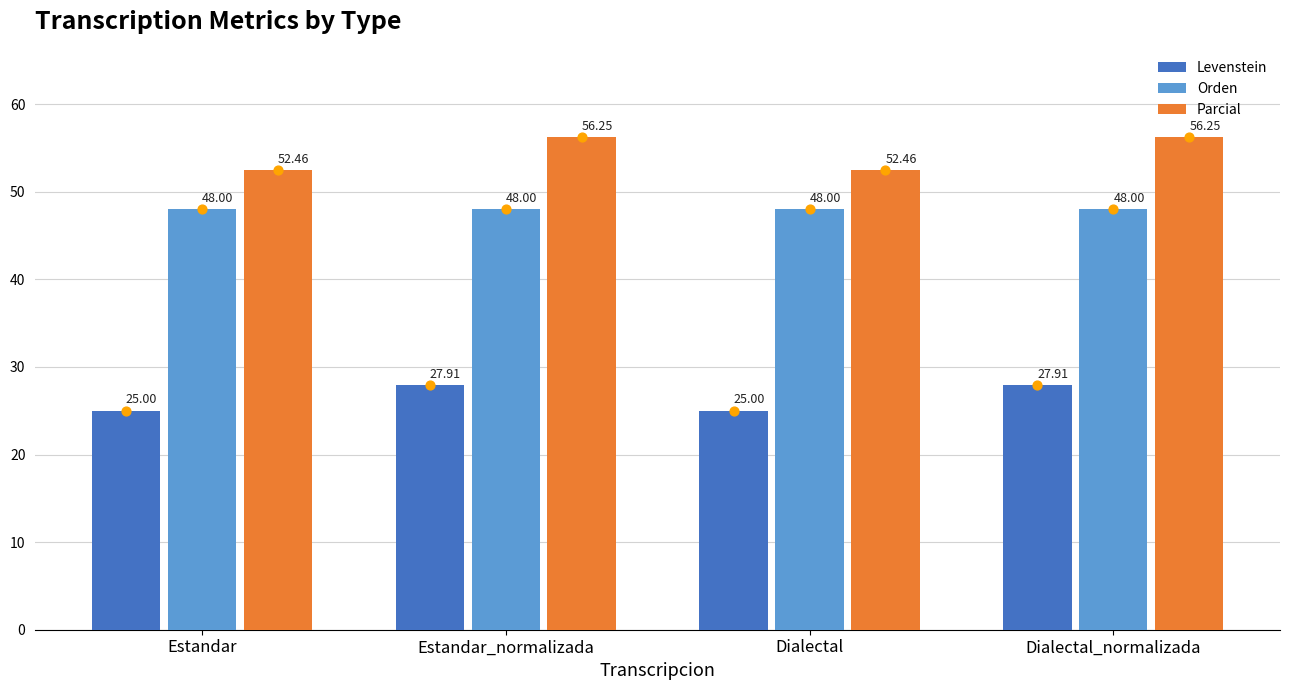

What are all the series names shown in the legend?

Levenstein, Orden, Parcial